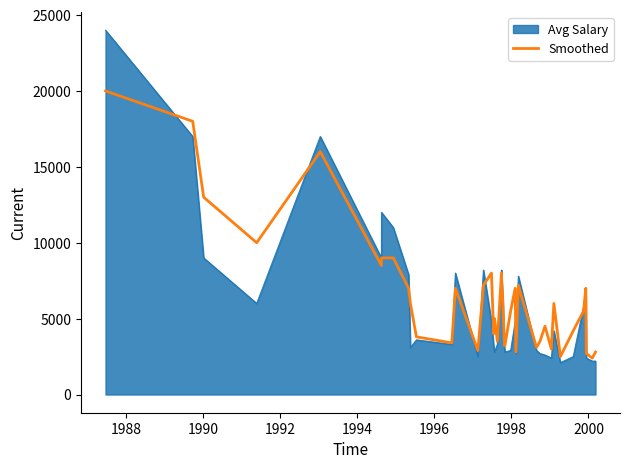

How many lines are shown in the chart?

2